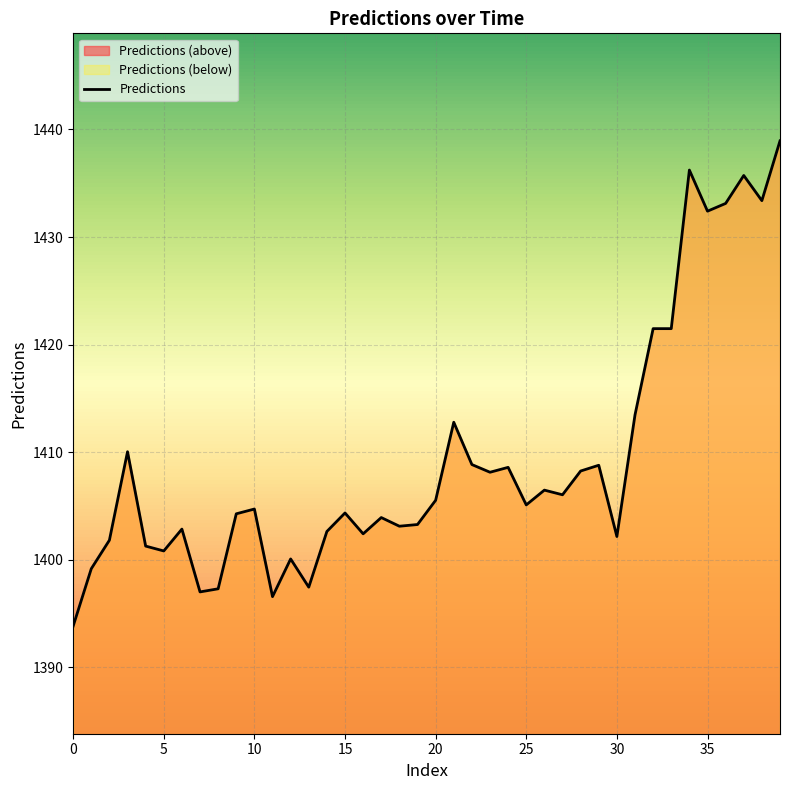

What is the maximum value shown in the chart?

1438.9